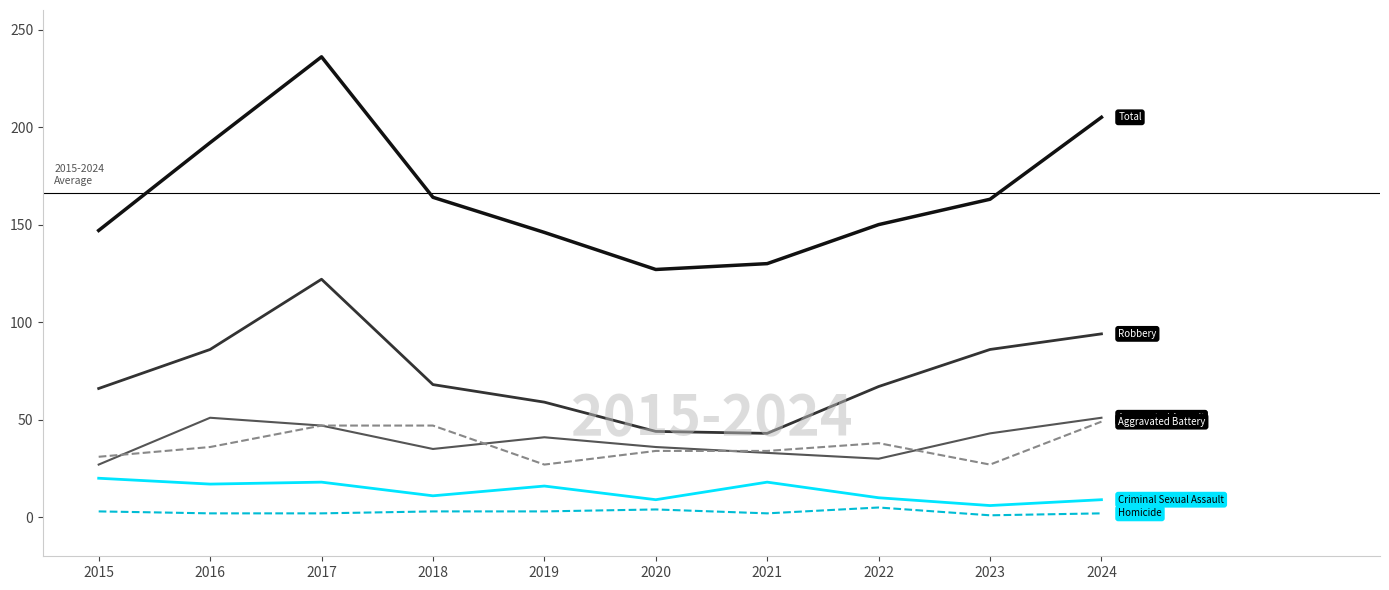

How many lines are shown in the chart?

6